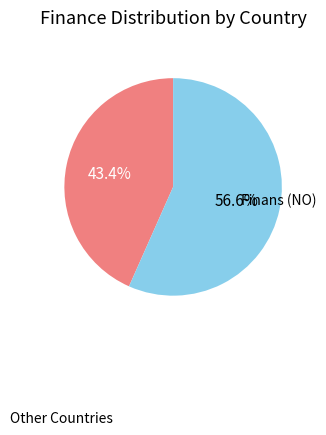

To the nearest percent, what is the difference between the largest and smallest slice percentages?

13%